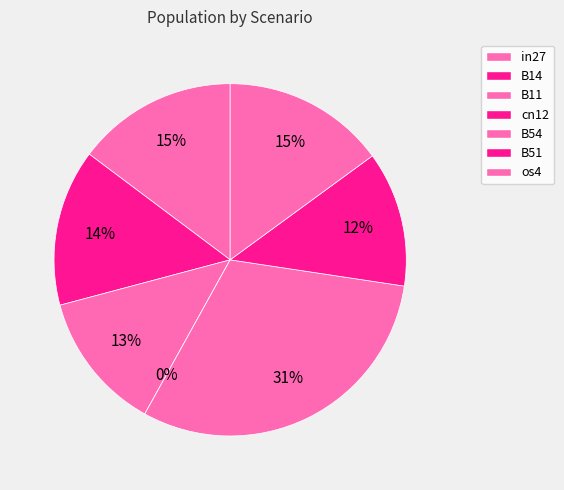

The B54 slice represents 44% of the pie. True or false?

False